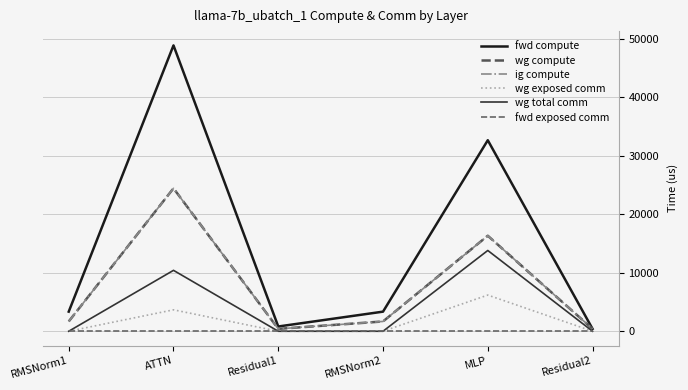

Does the chart have visible grid lines?

Yes